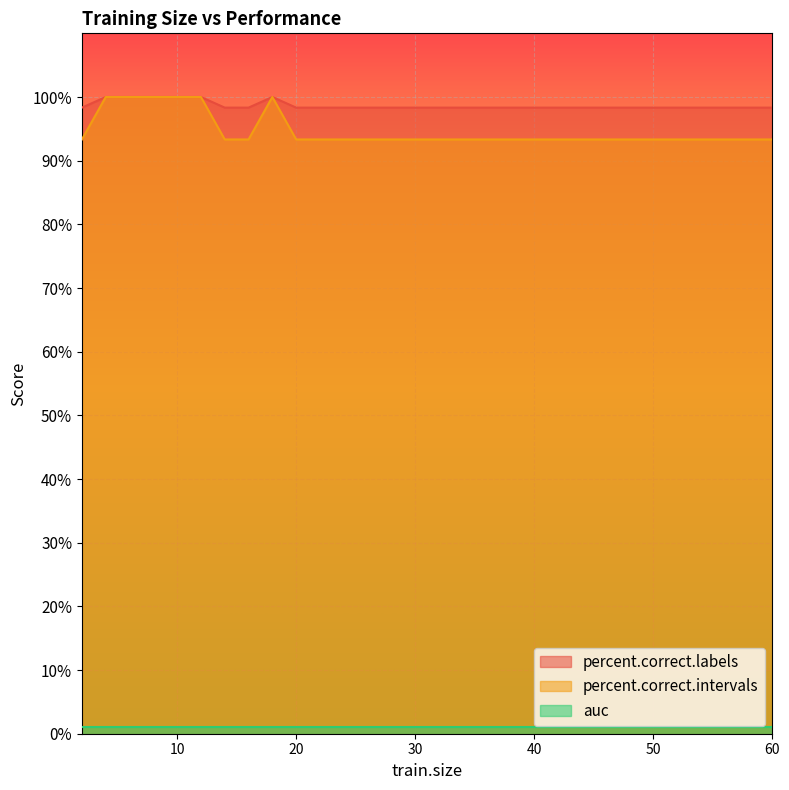

Does the chart display data point markers on the line(s)?

No